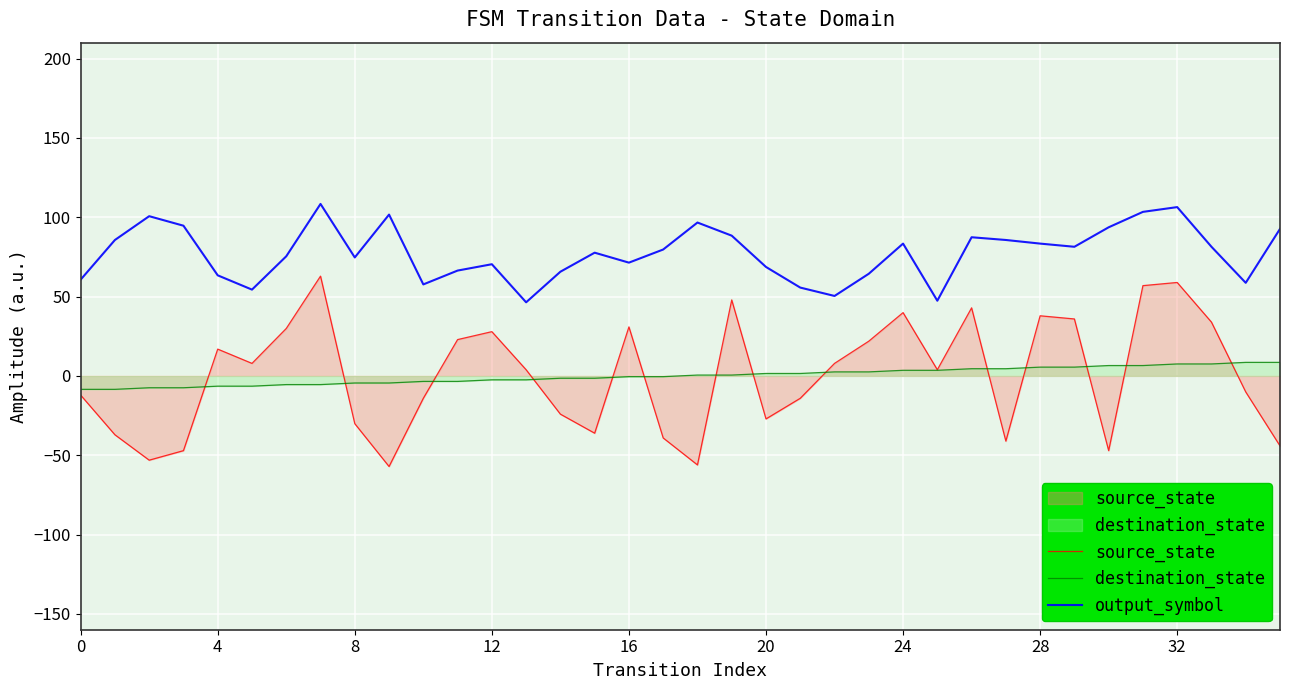

What is the spread (max minus min) of values at 31?

96.9